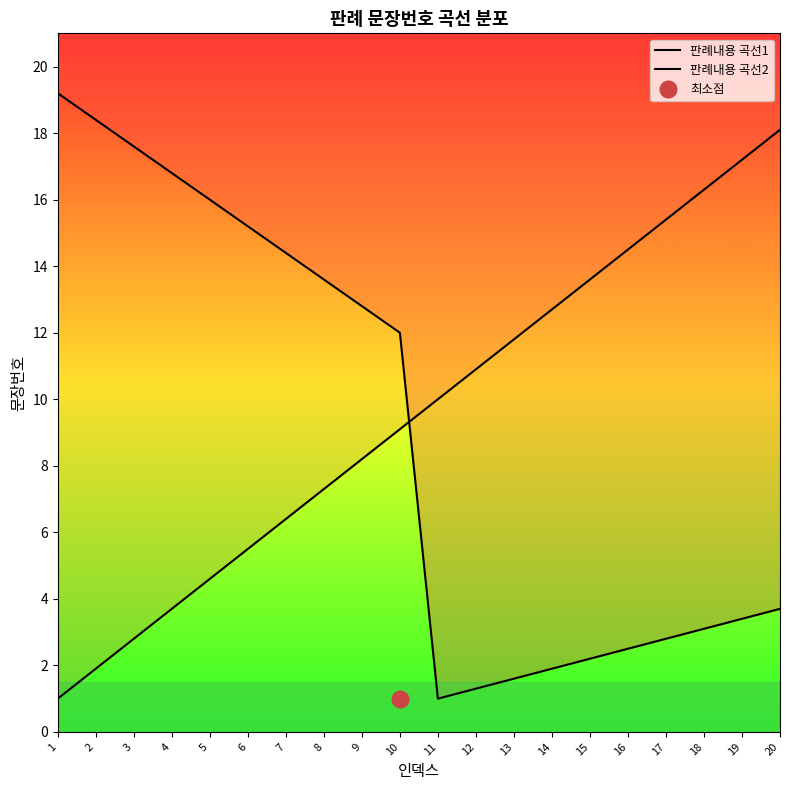

What is the maximum value for 판례내용 곡선2?

18.1